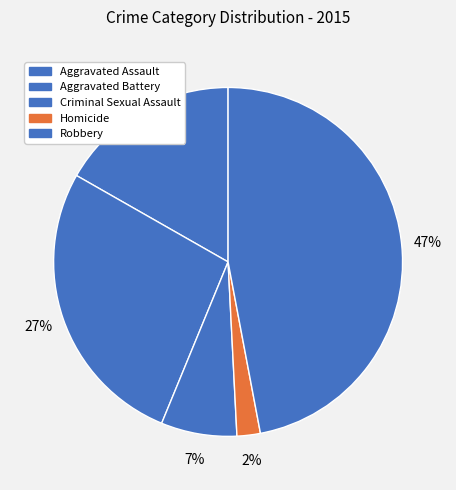

Does Aggravated Assault represent more than half of the total?

No